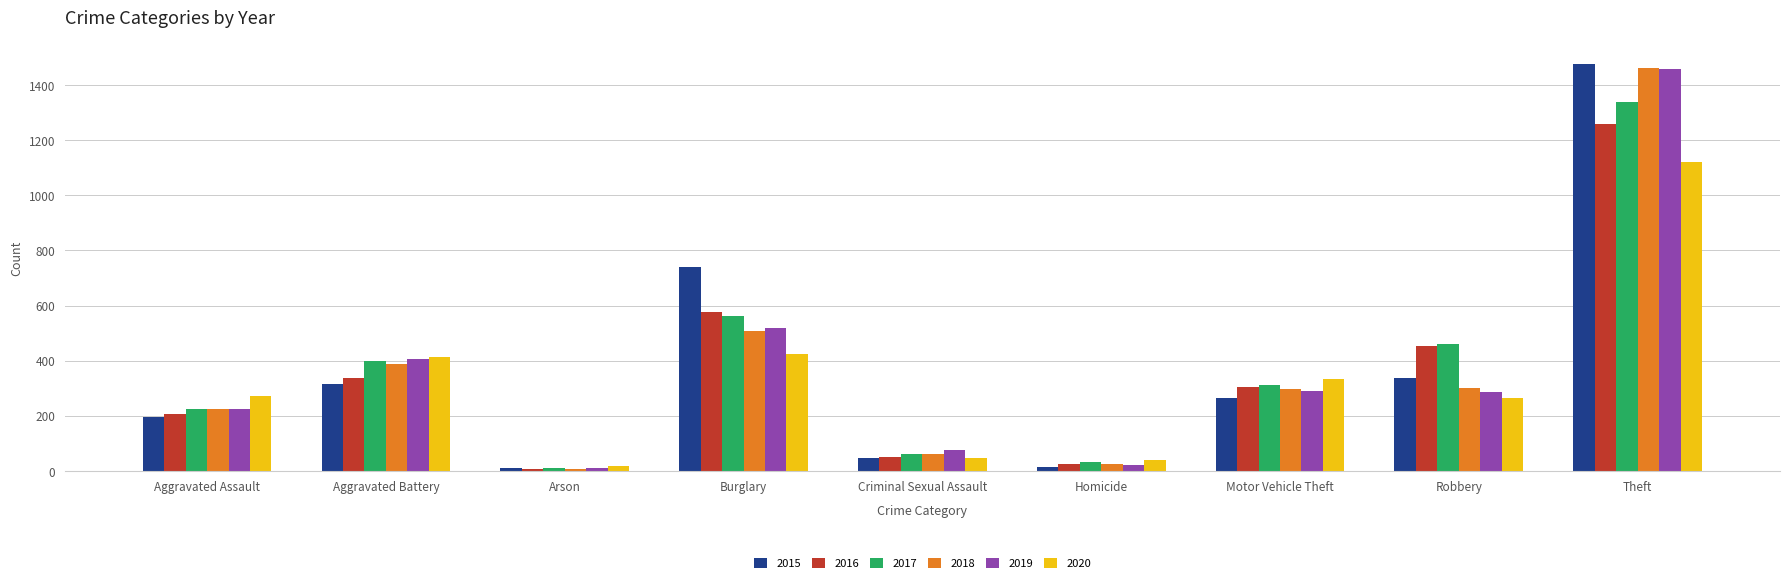

What is the label of the 4th bar from the right?

Homicide